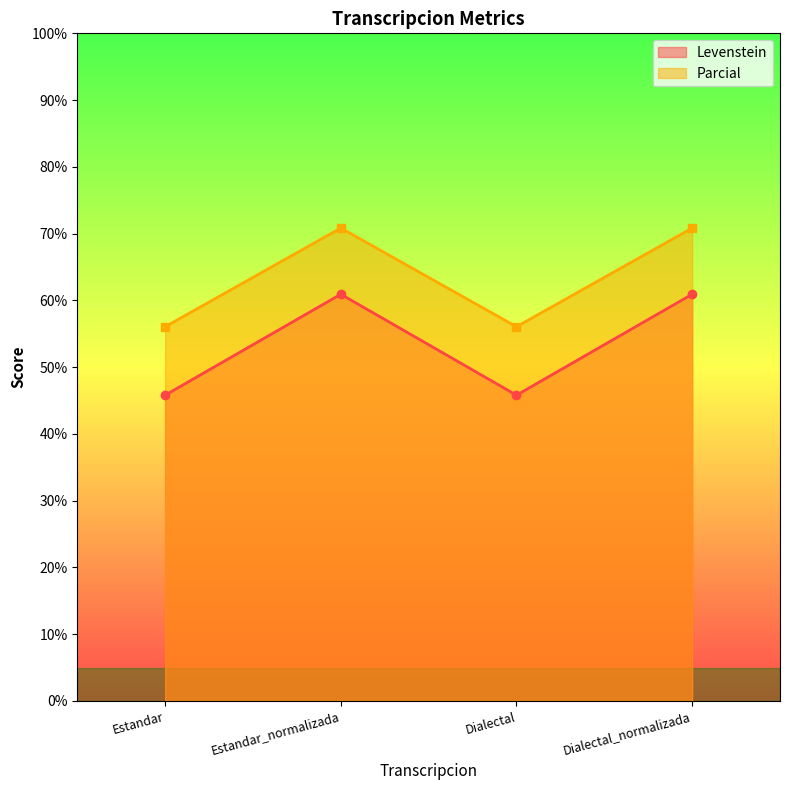

Which has a higher value, Estandar_normalizada or Dialectal?

Estandar_normalizada